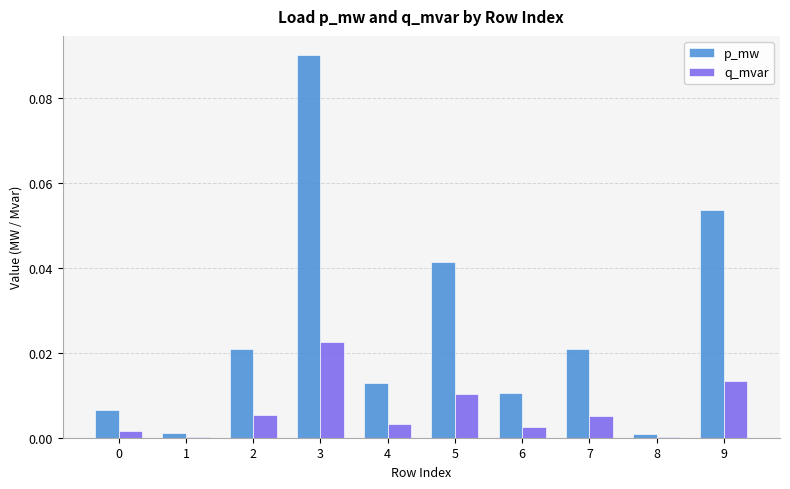

Is the value of p_mw at 8 greater than the value of q_mvar at 2?

No